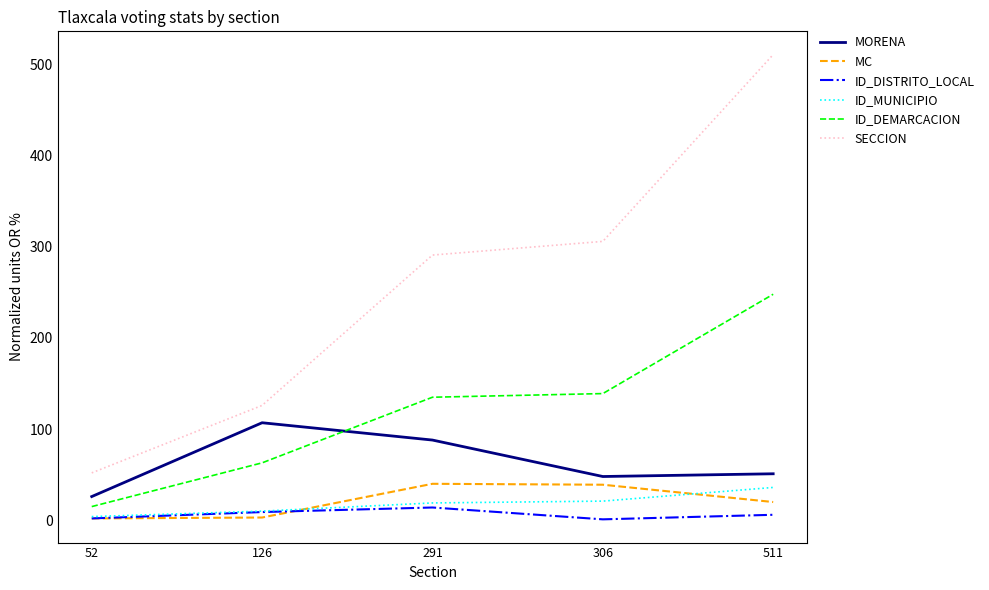

True or false: ID_DEMARCACION and MC cross at least once.

False